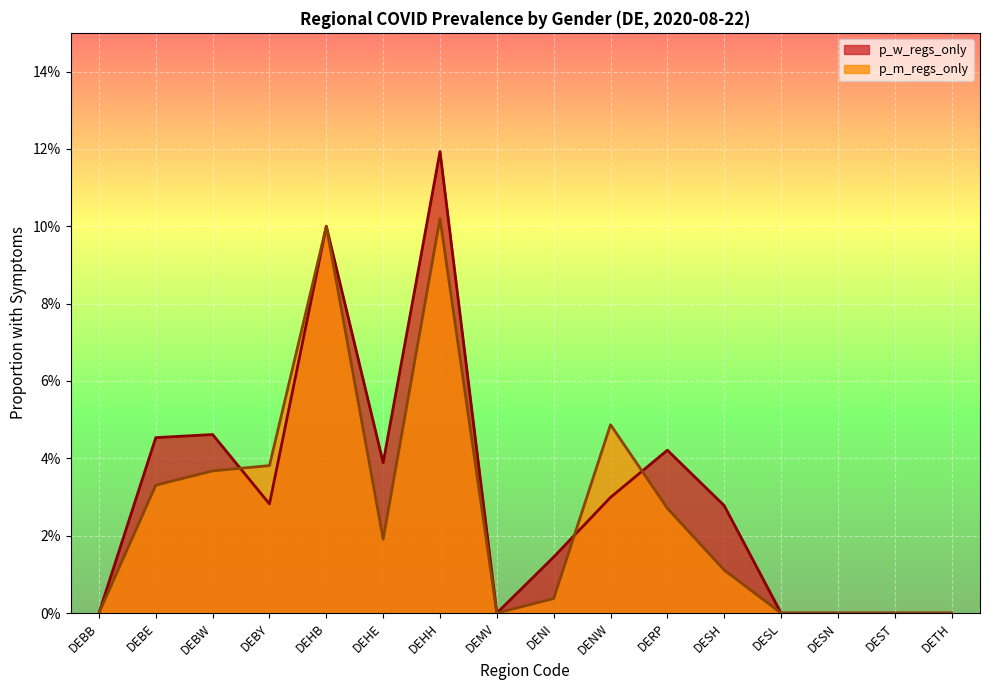

True or false: p_w_regs_only and p_m_regs_only cross at least once.

True